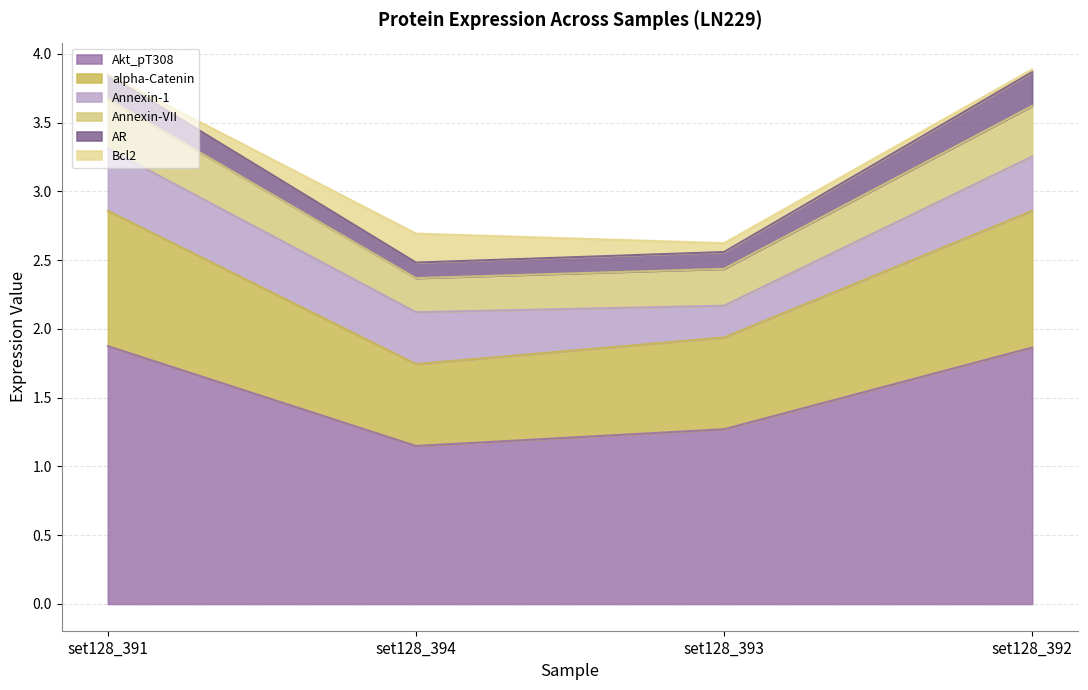

True or false: alpha-Catenin and Akt_pT308 cross at least once.

False